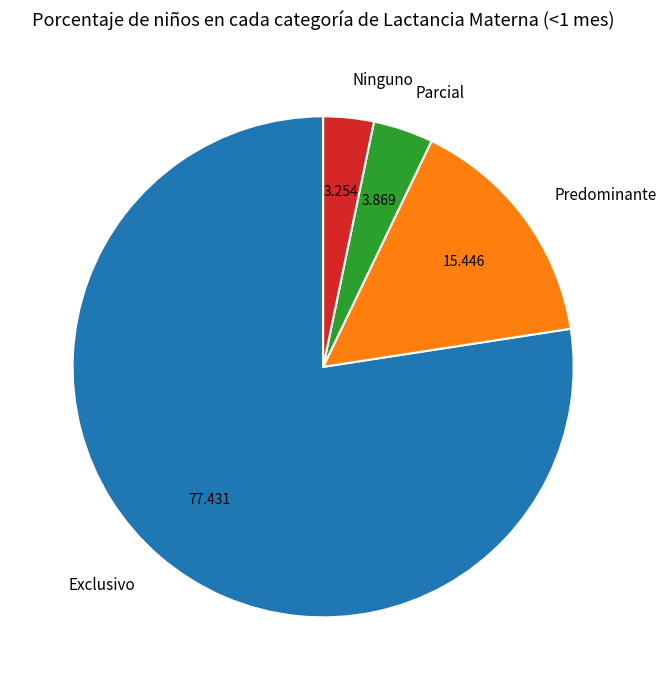

Combined, do Ninguno and Parcial account for over 50%?

No